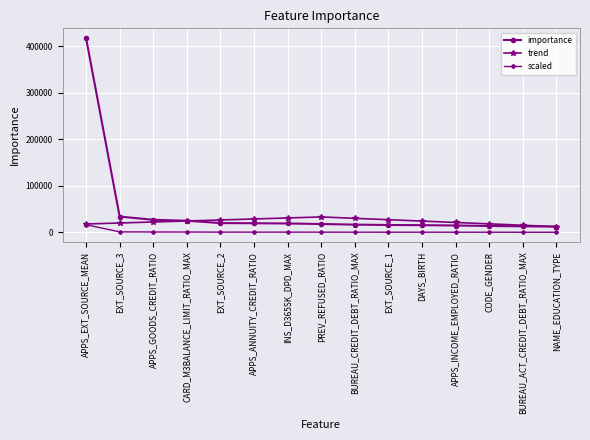

Which series has the largest range (max minus min)?

importance